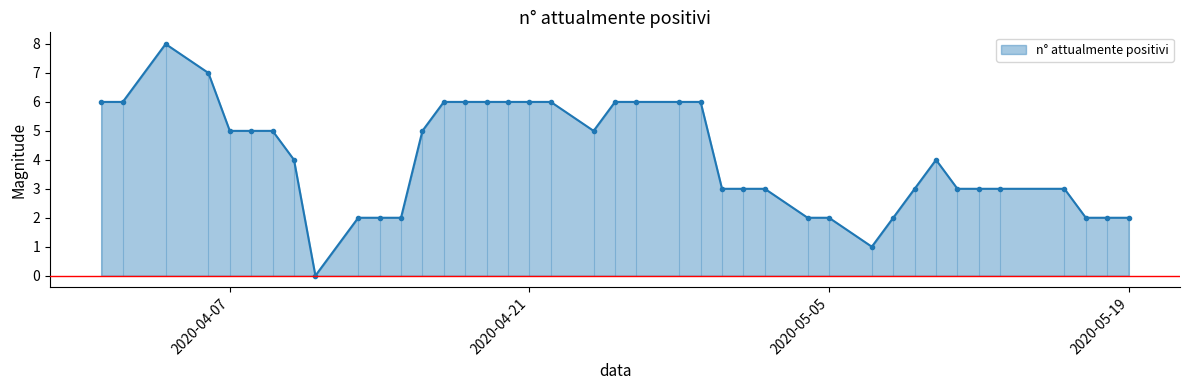

Count the values in the range 2 to 6.

36